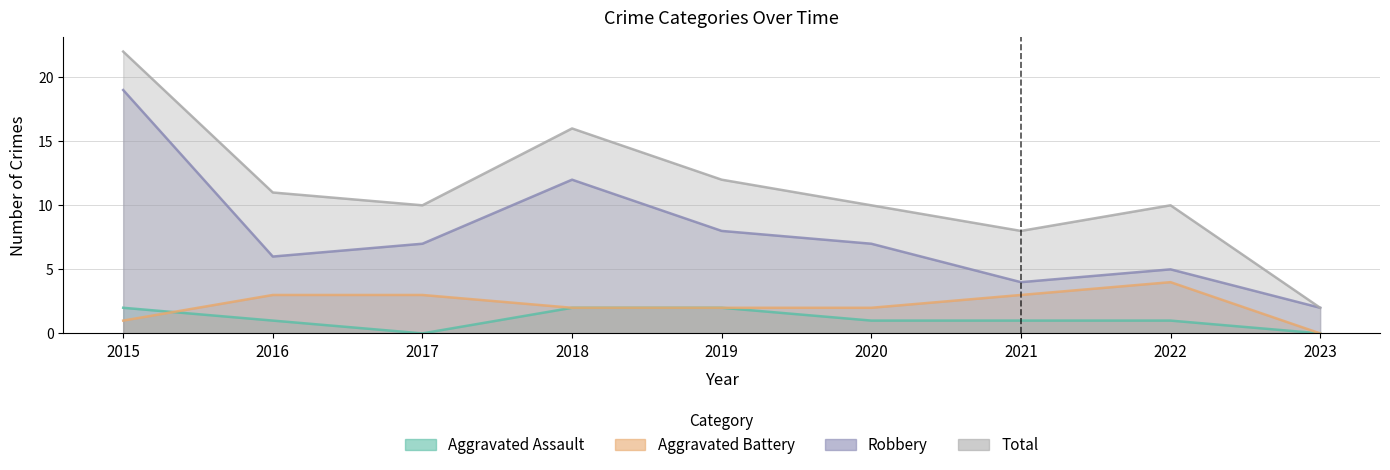

What is the total value across all series at 2018?

32